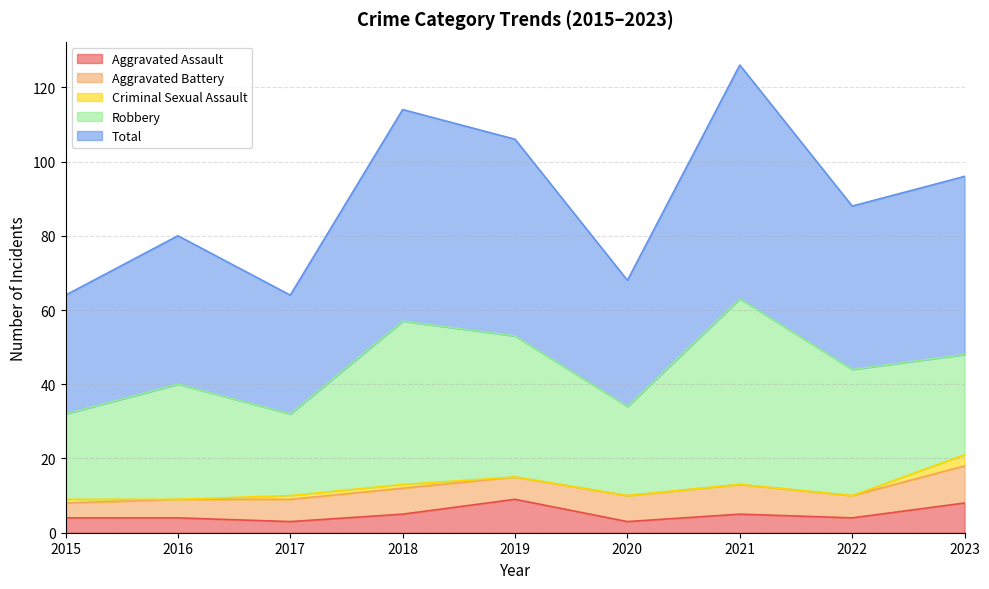

At how many categories does at least one series exceed 12?

9